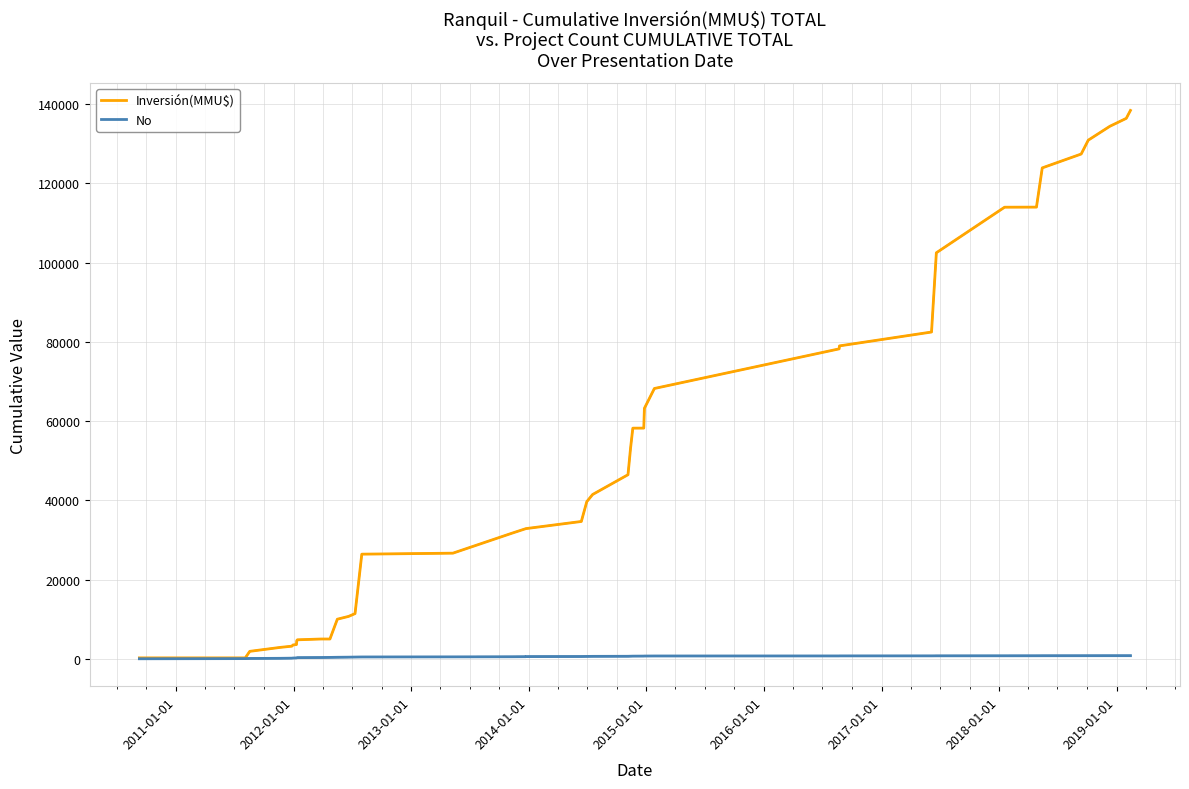

Reading left to right, what are all the values shown in this chart?

Inversión(MMU$): 264	264	1914	2914	3220	3526	3626	4626	4826	5026	5026	10026	10732	11438	26438	26688	31688	32888	32888	34688	39688	41488	46488	53238	58238	58248	63248	68248	78248	78998	82498	102498	113998	114017	123920	127420	130920	134420	136420	138420
No: 40	79	117	154	190	225	259	292	324	355	385	414	442	469	495	520	544	566	589	610	630	649	667	684	700	715	729	742	754	765	775	784	792	799	805	810	814	817	819	820